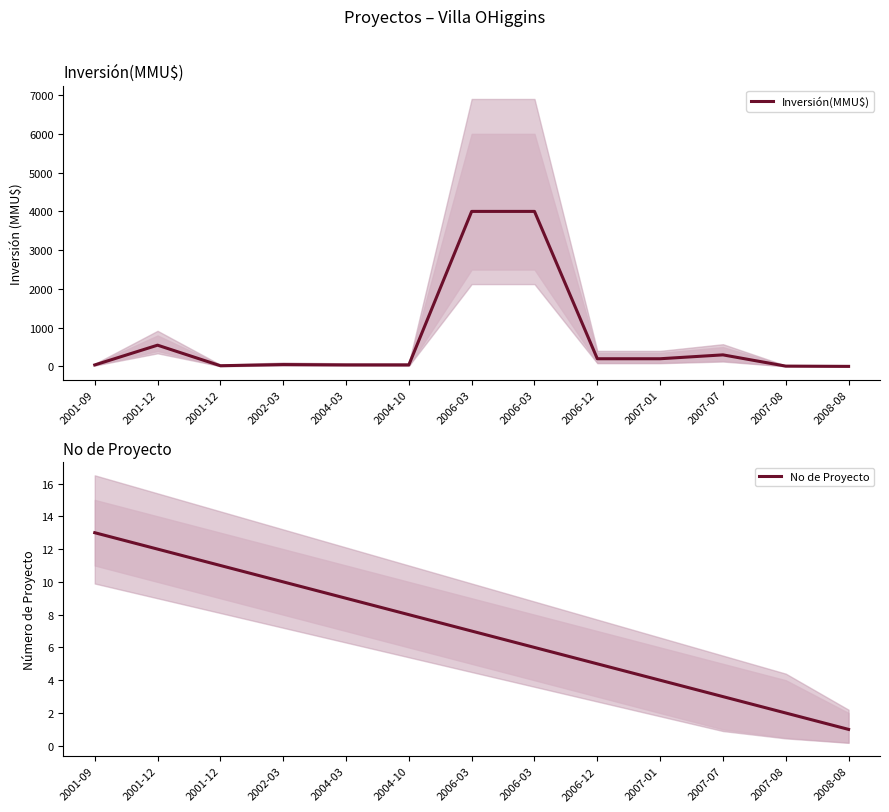

What is the approximate value of No de Proyecto at 2001-12?

12.0